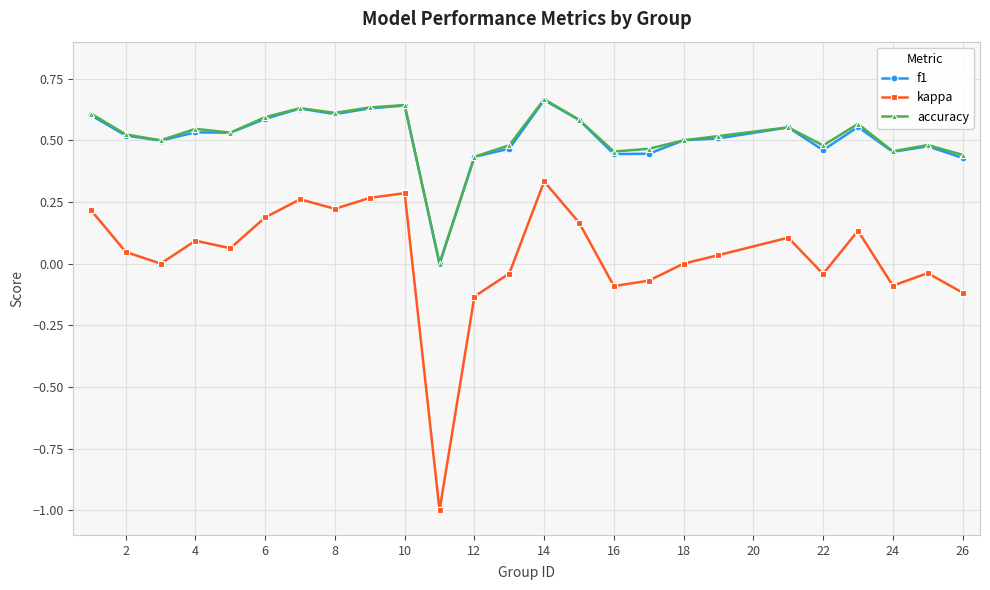

True or false: kappa has more than 1 interior local peaks.

True